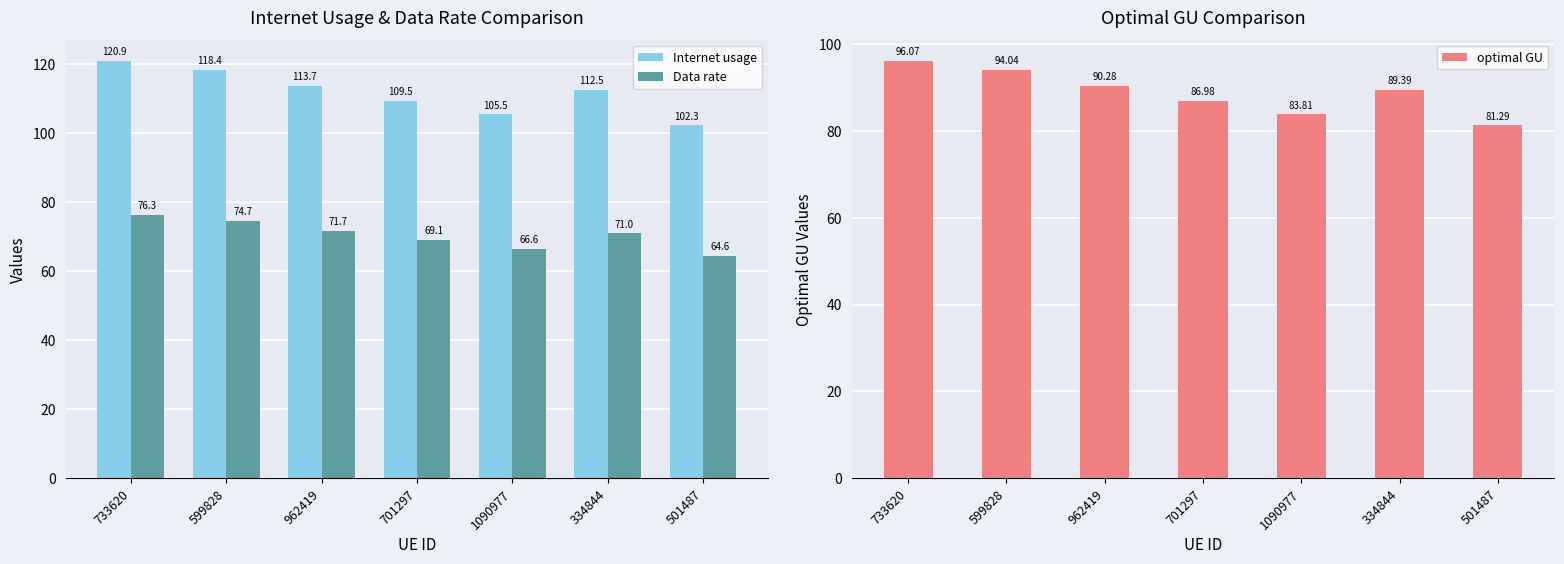

At which label does Data rate first exceed 71?

733620